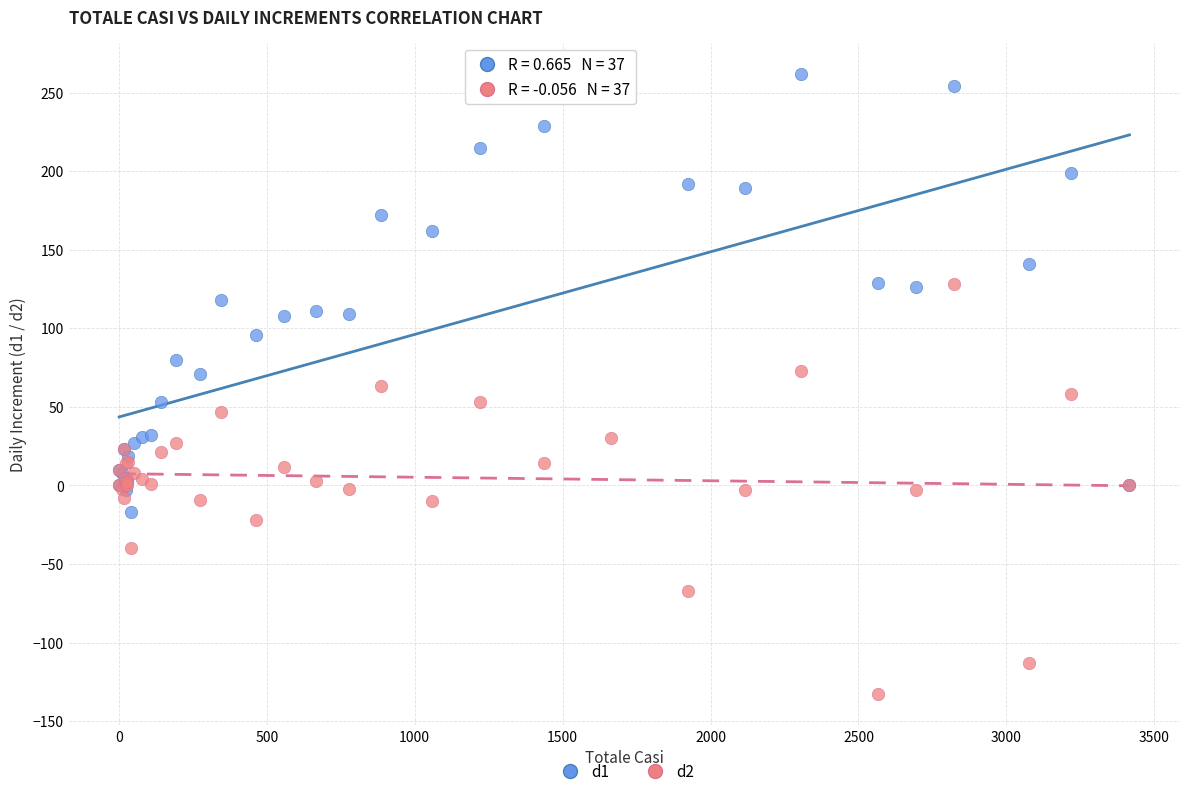

What are all the series names shown in the legend?

d1, d2